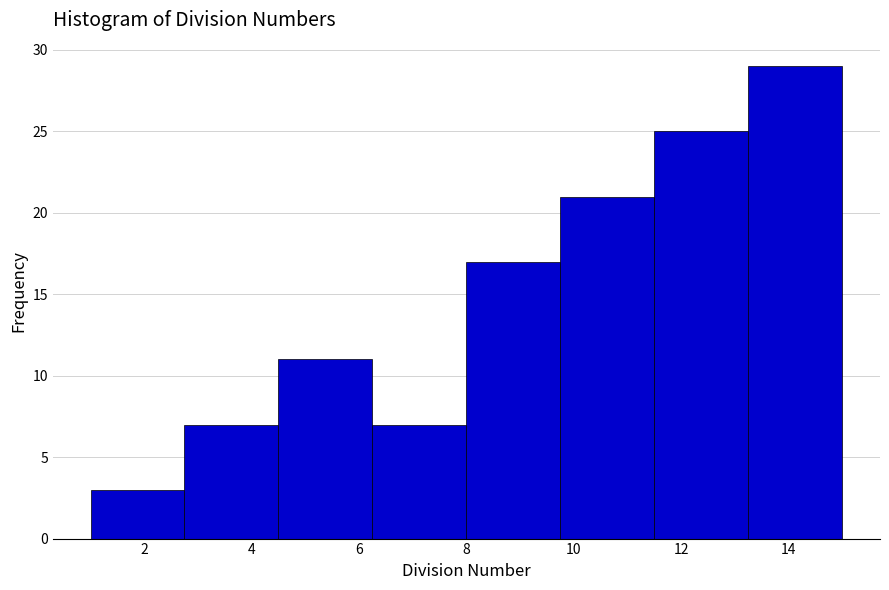

How tall is the bar that spans 8.00 to 9.75 on the x-axis? Neither the bar edges nor the heights are printed on the chart, so give them approximately, as read against the axes.

17